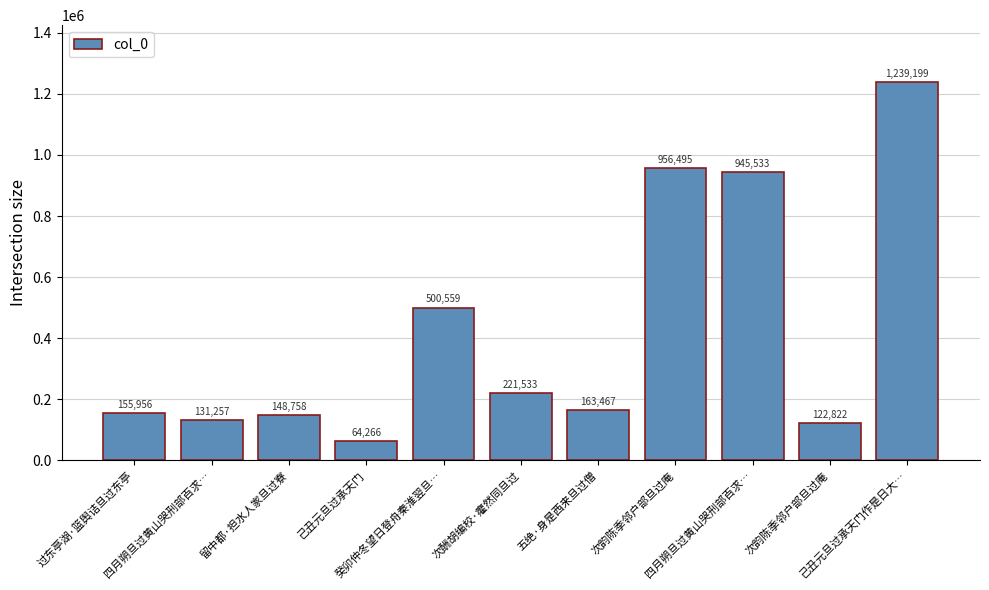

Rank the categories by value from lowest to highest.

己丑元旦过承天门, 次韵陈季邻户部旦过庵, 四月朔旦过黄山哭刑部百求…, 留中都·担水人家旦过寮, 过东亭湖·篮舆诘旦过东亭, 五绝·身是西来旦过僧, 次酬胡编校·癯然同旦过, 癸卯仲冬望日登舟秦淮翌旦…, 四月朔旦过黄山哭刑部百求…, 次韵陈季邻户部旦过庵, 己丑元旦过承天门作是日大…